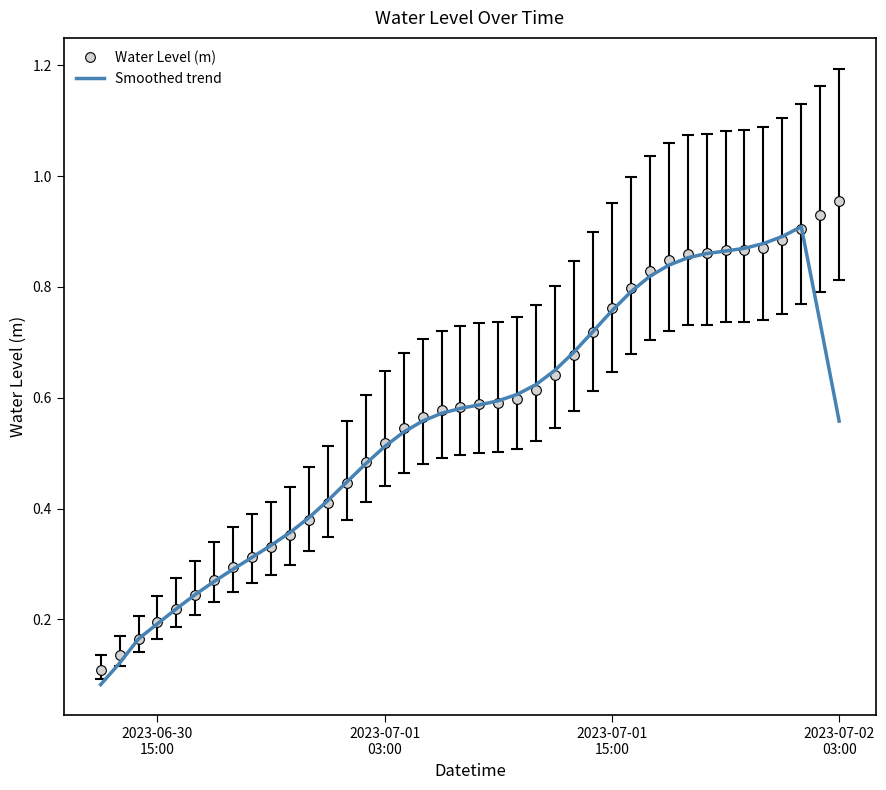

At how many categories does at least one series exceed 0?

40